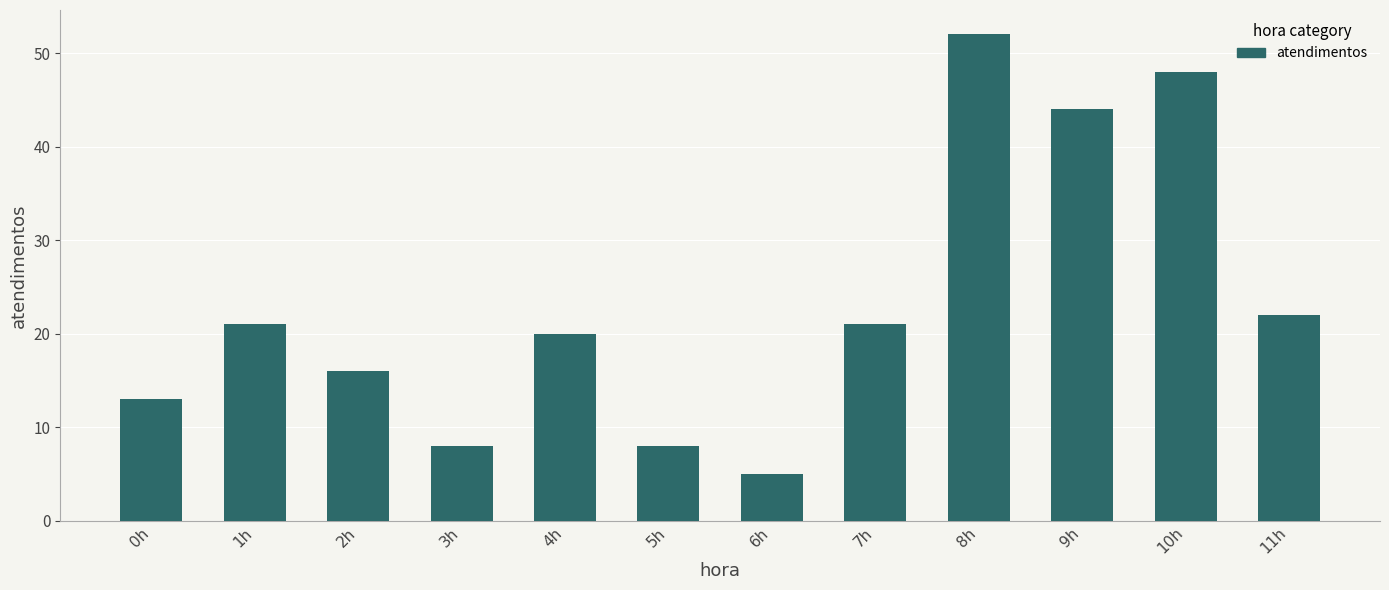

The value at 11h is 5. True or false?

False